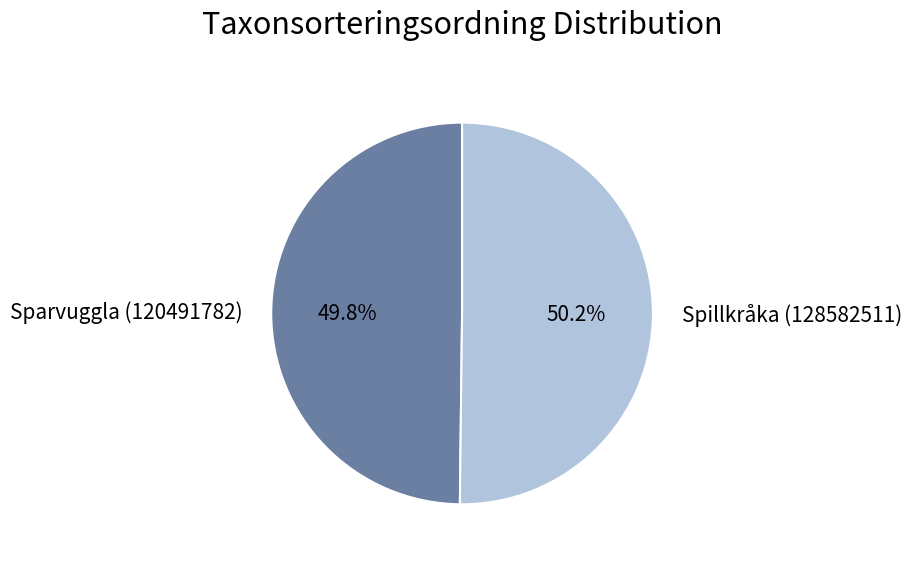

How many slices are in this pie chart?

2